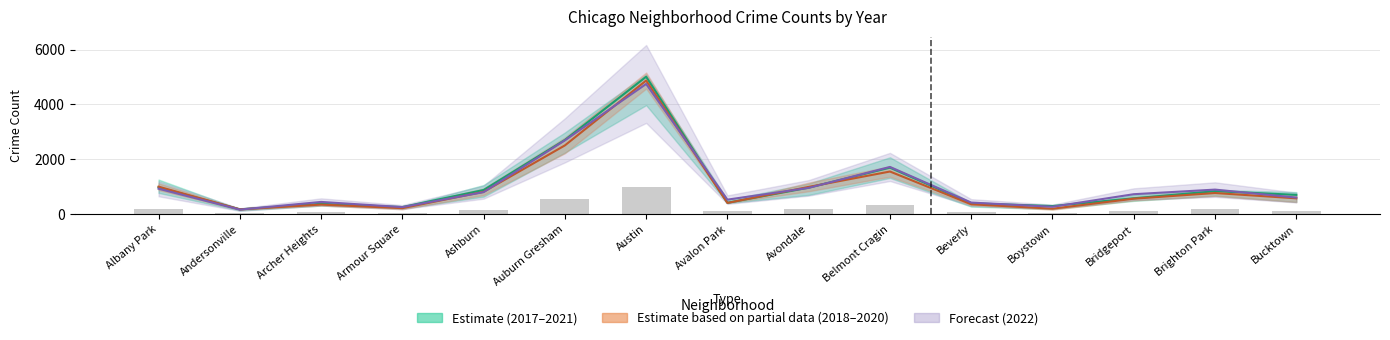

What is the difference between the maximum and minimum values in the 2021 (bar) series?

962.0